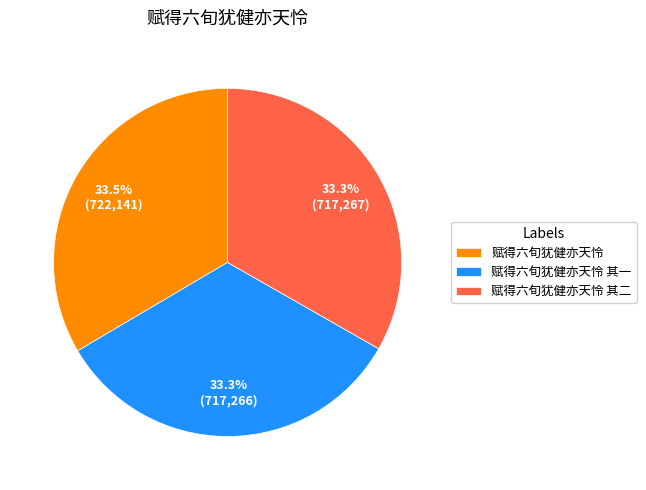

What portion of the pie excludes 赋得六旬犹健亦天怜 其一?

66.7%